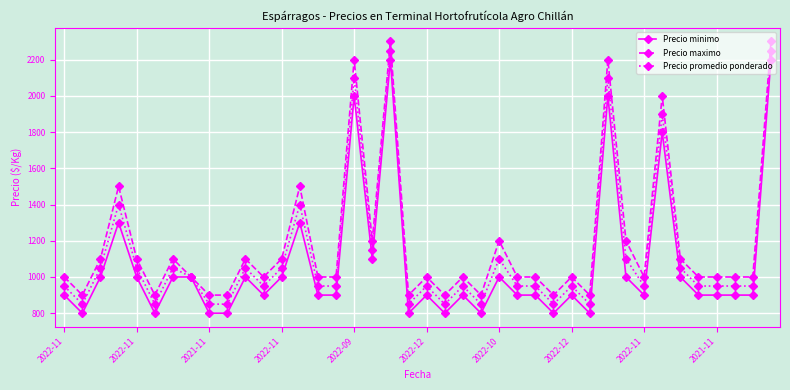

What is the lowest value of the Precio promedio ponderado series?

850